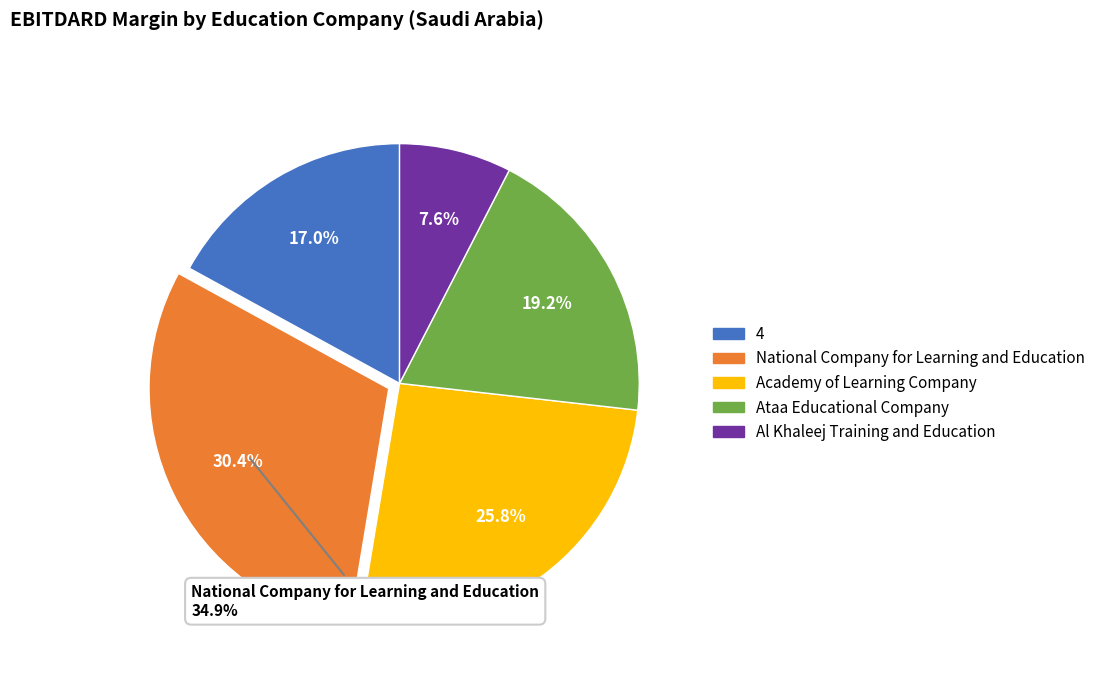

What percentage is the 4 slice, to the nearest percent?

17%